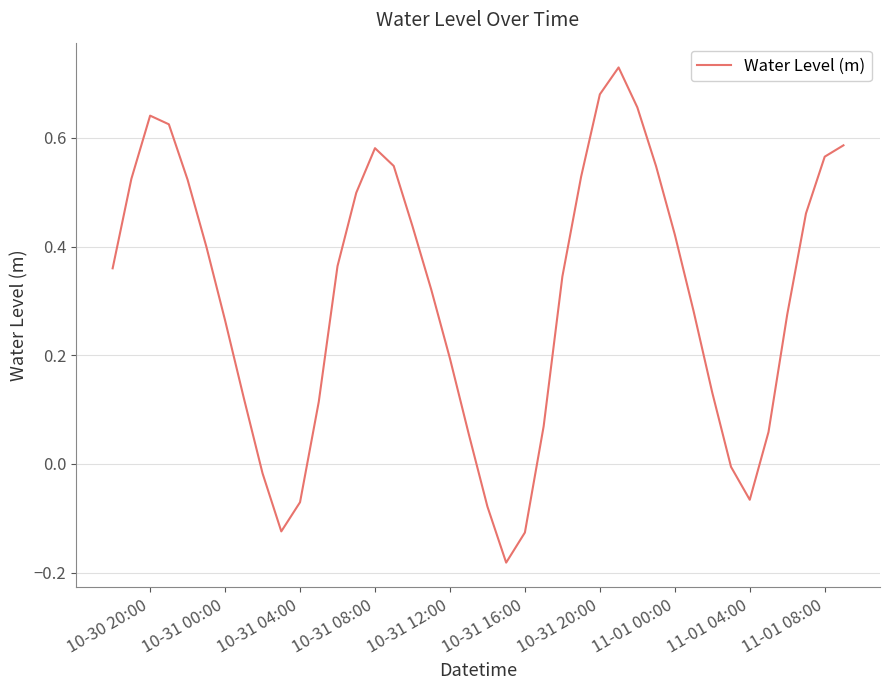

What is the difference between the maximum and minimum values?

0.9